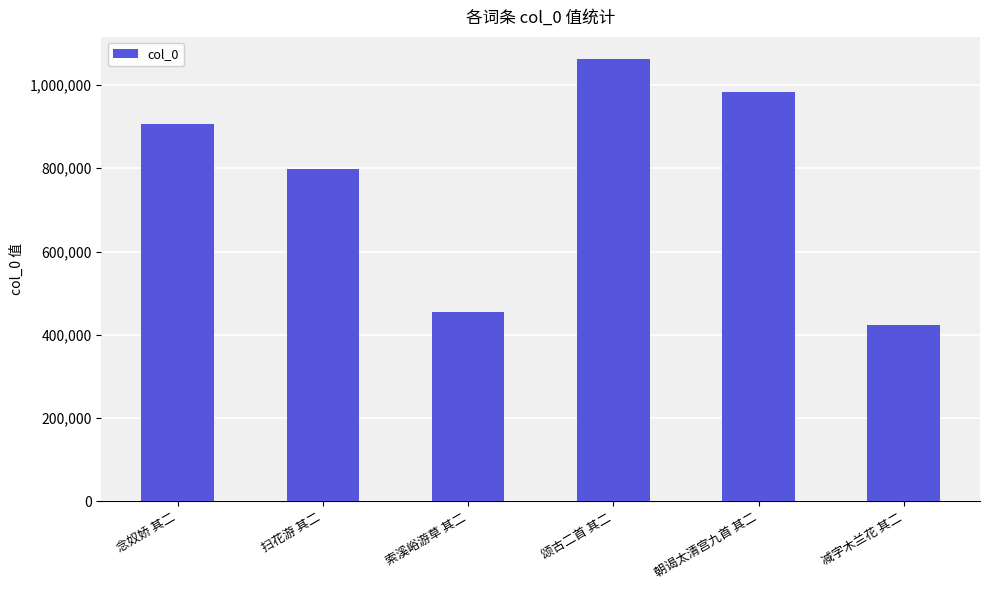

What is the sum of all values?

4628359